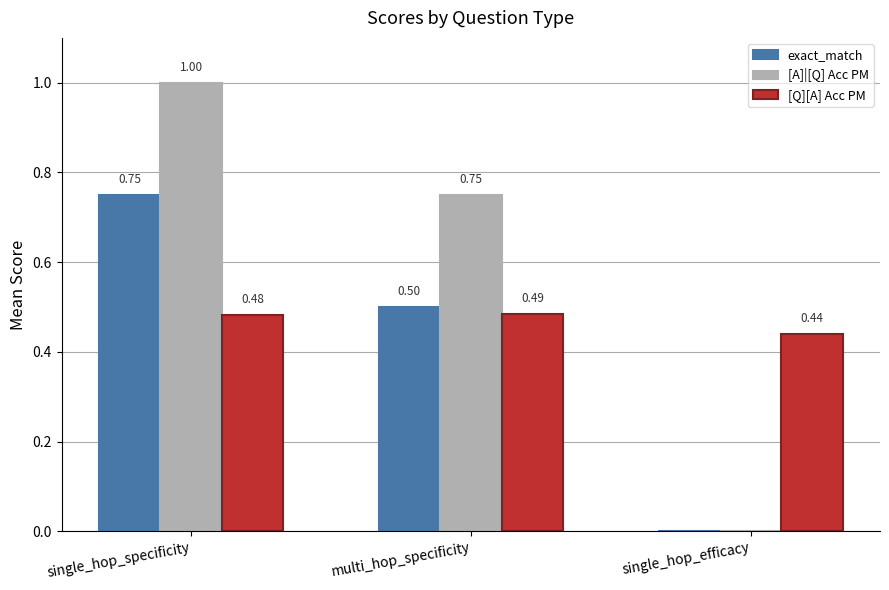

Are the bars grouped side by side (vs. stacked)?

Yes